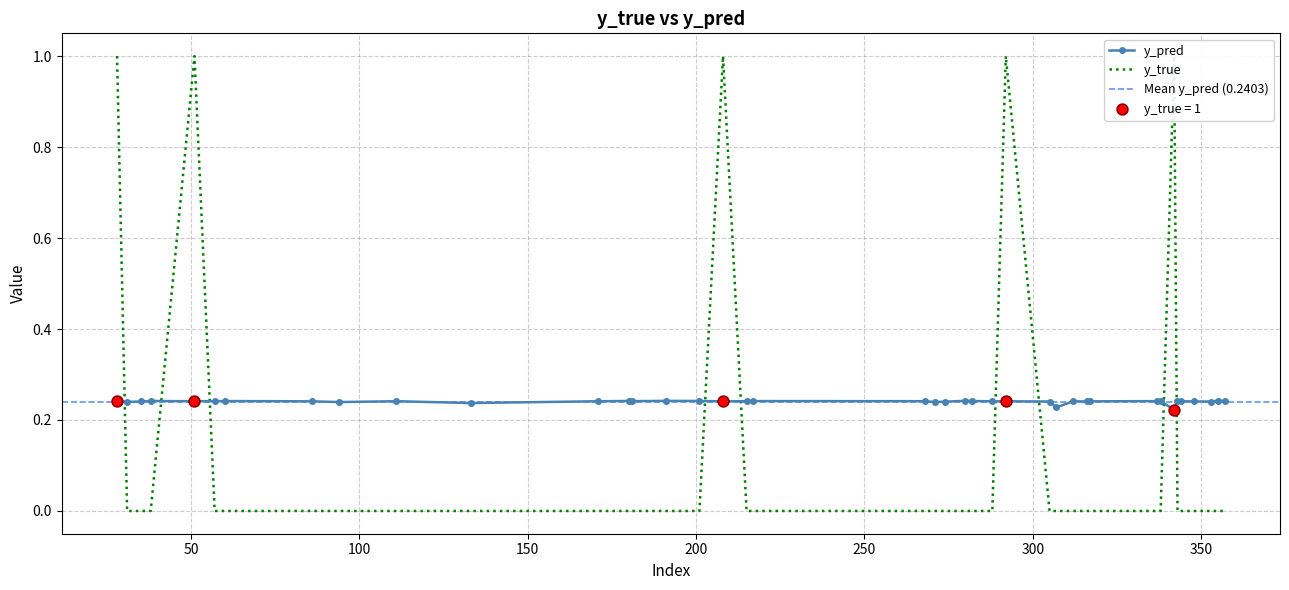

What are all the series names shown in the legend?

y_pred, y_true